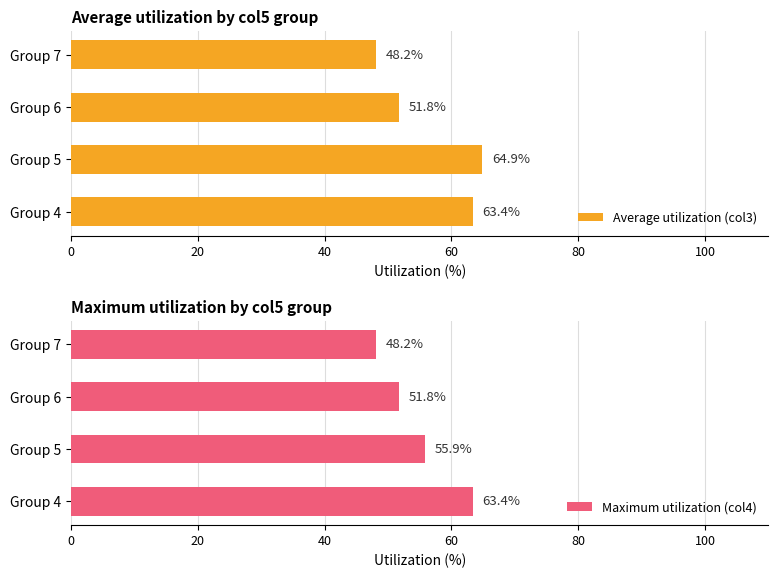

How many bars are there in each group?

2